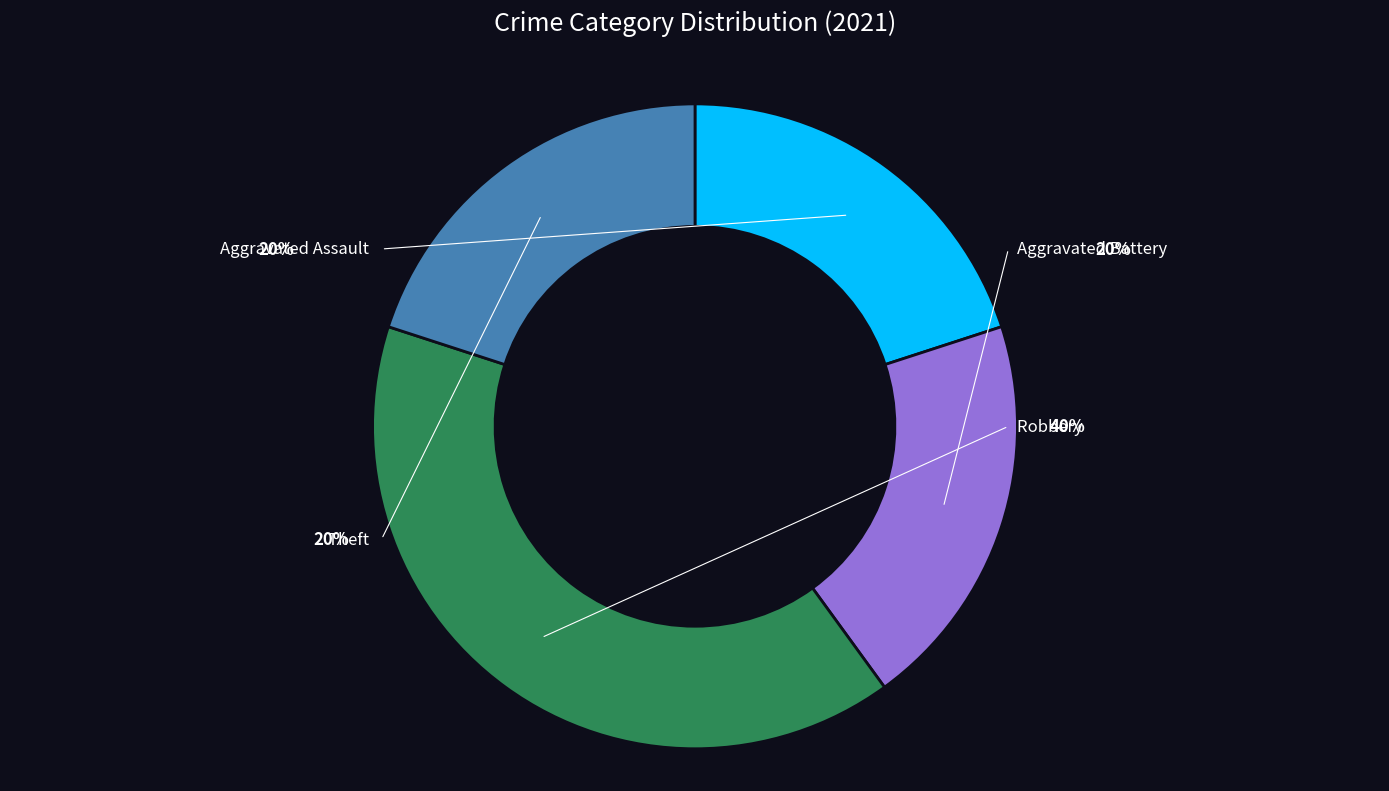

Which category has the biggest portion of the pie?

Robbery